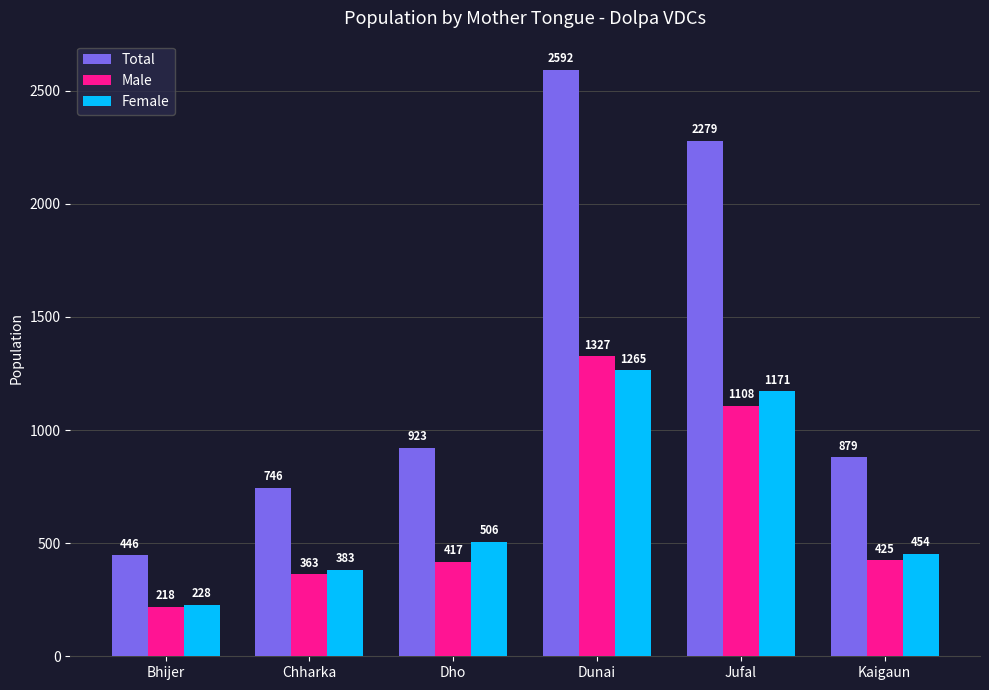

What is the difference between the second highest and second lowest values in the Male series?

745